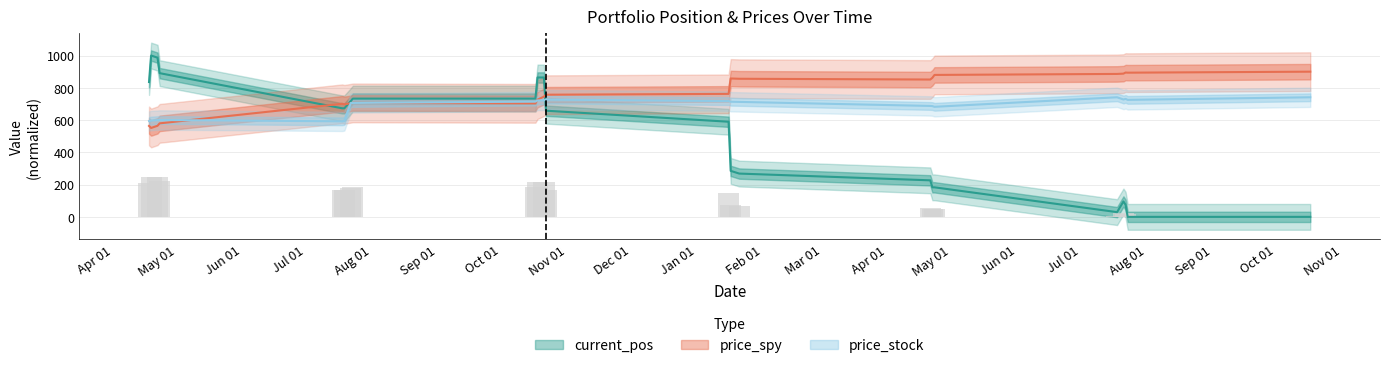

What position from the left is 2014-07-22?

21